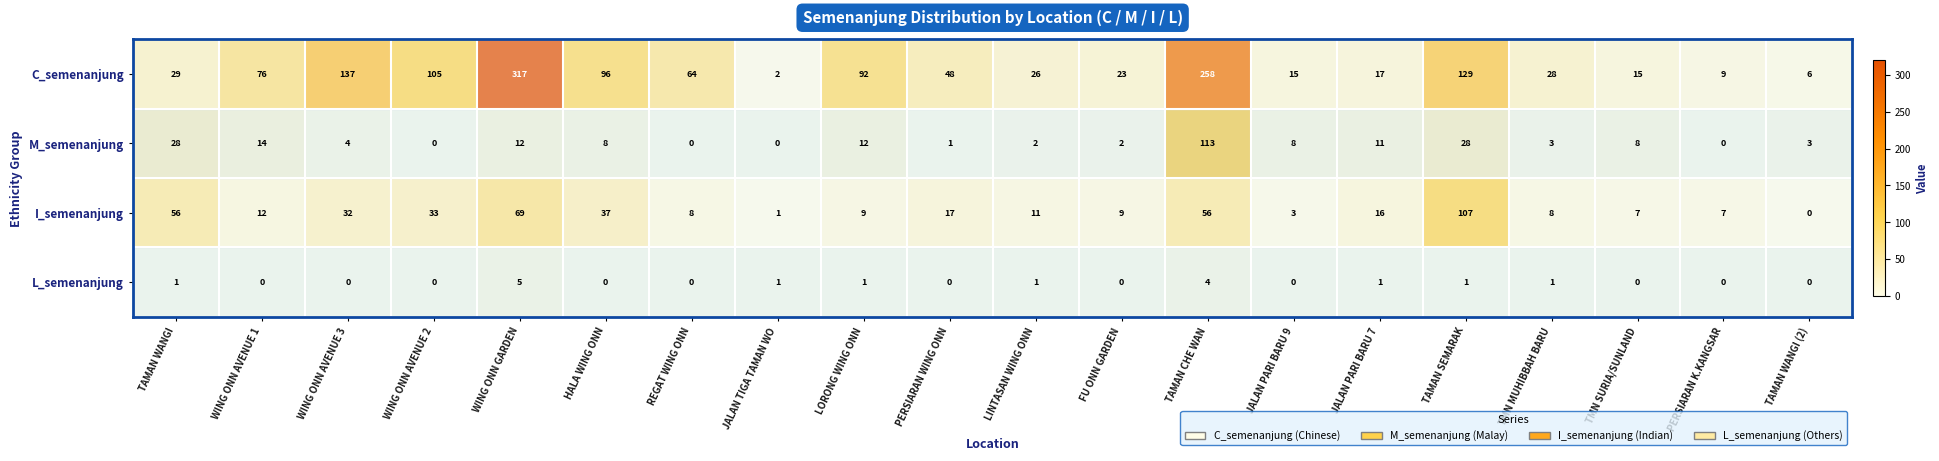

What is the greatest value displayed?

317